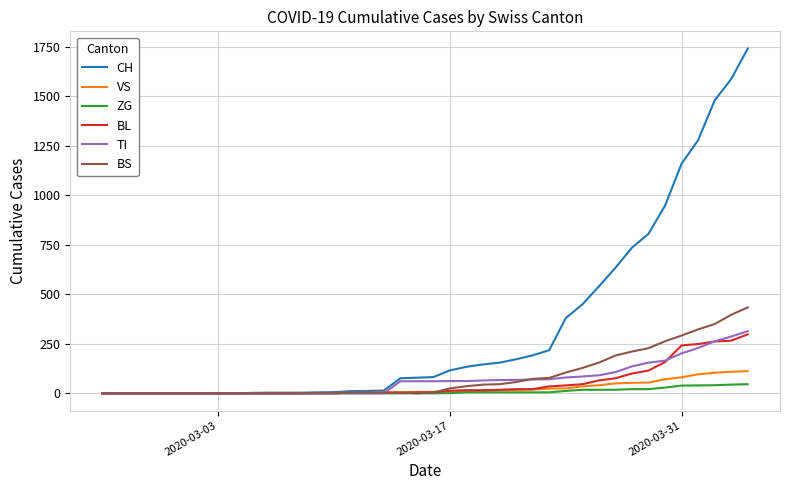

Which series has the largest total across all categories?

CH